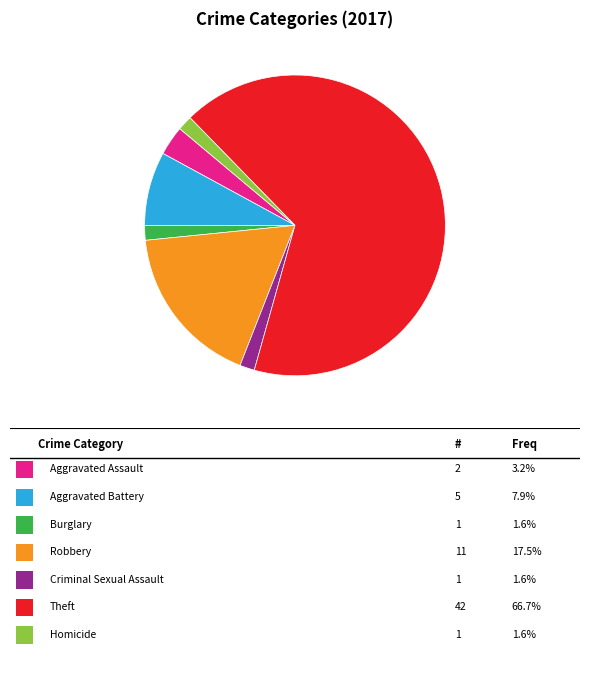

Is there any slice that represents more than half of the pie?

Yes